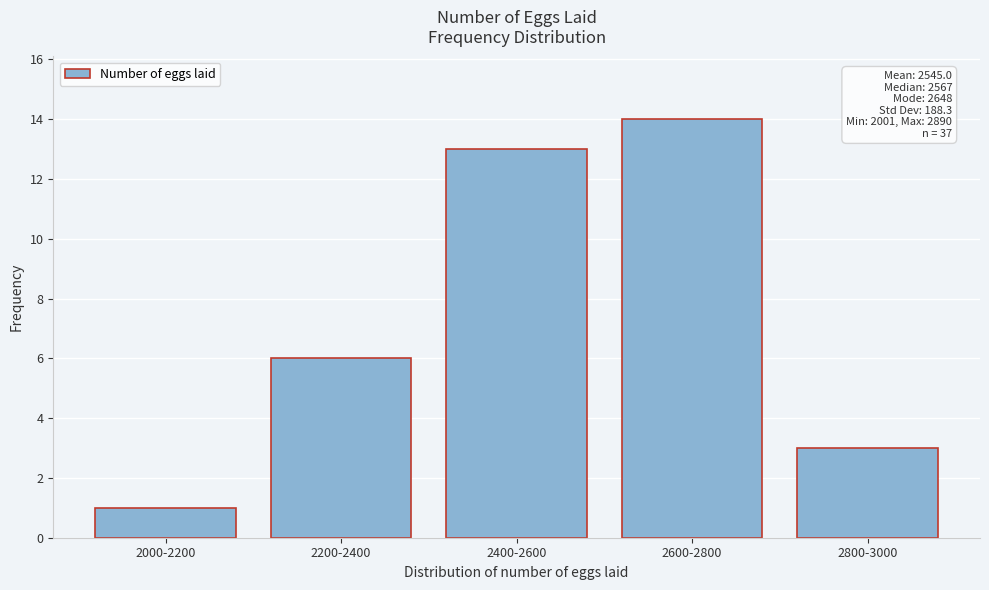

Reading right to left, transcribe all the data shown in this chart.

2800-3000=3	2600-2800=14	2400-2600=13	2200-2400=6	2000-2200=1